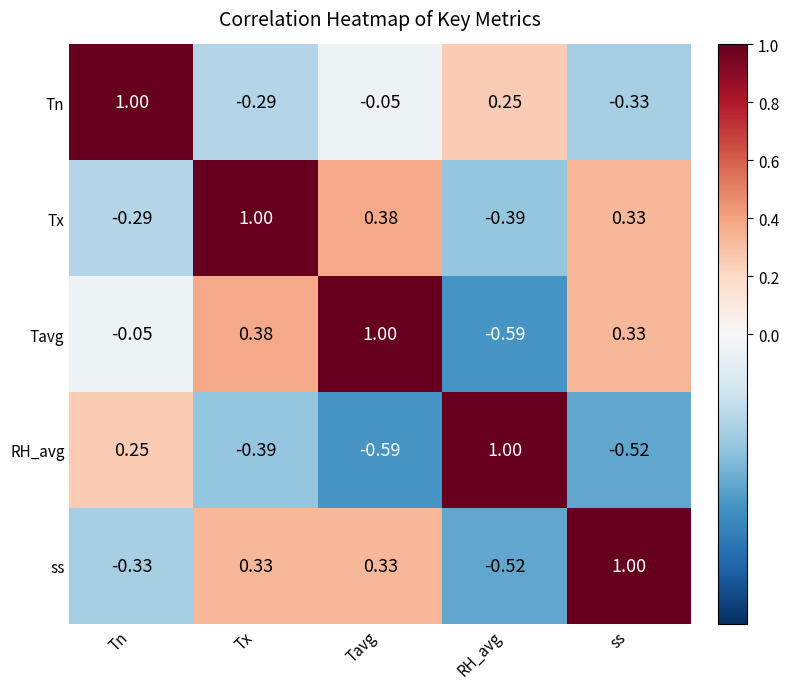

Which series has the largest total across all categories?

Tavg